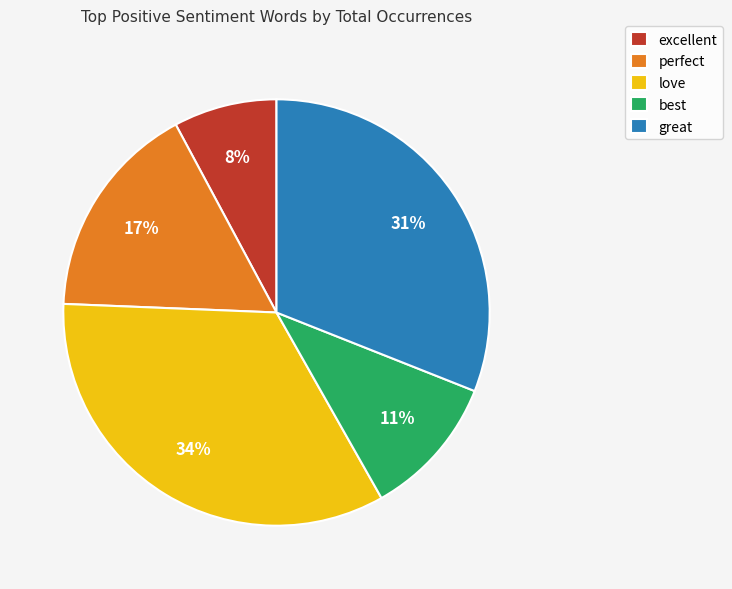

Count the number of slices in the pie.

5